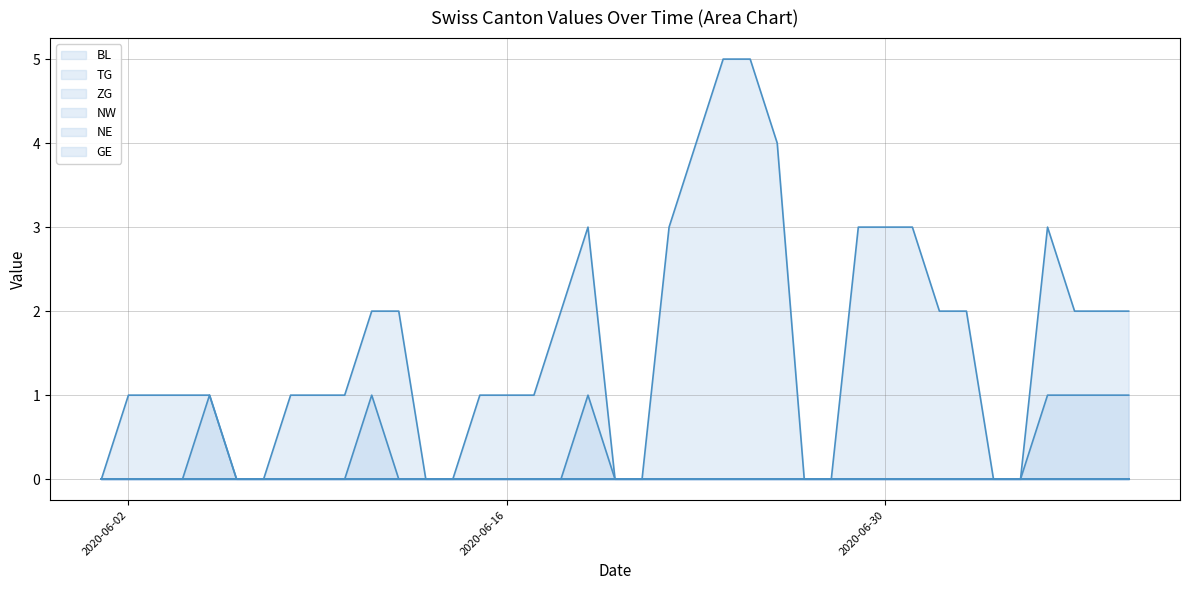

What is the spread (max minus min) of values at 2020-07-03?

2